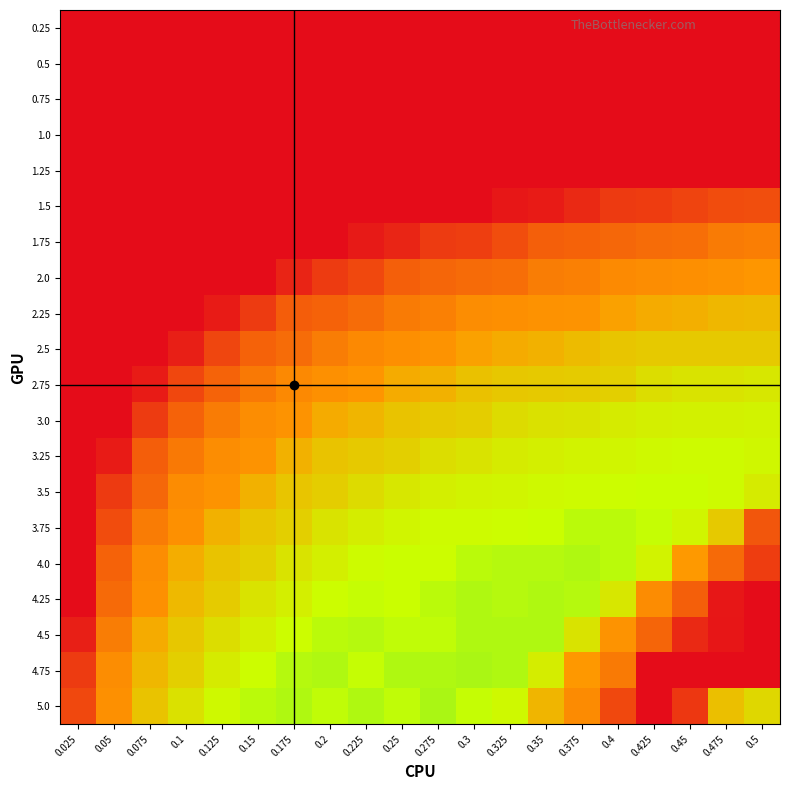

Reading right to left, what are all the values shown in this chart?

0.25: 0.5=3000	0.475=3000	0.45=3000	0.425=3000	0.4=3000	0.375=3000	0.35=3000	0.325=3000	0.3=3000	0.275=3000	0.25=3000	0.225=3000	0.2=3000	0.175=3000	0.15=3000	0.125=3000	0.1=3000	0.075=3000	0.05=3000	0.025=3000
0.5: 0.5=3000	0.475=3000	0.45=3000	0.425=3000	0.4=3000	0.375=3000	0.35=3000	0.325=3000	0.3=3000	0.275=3000	0.25=3000	0.225=3000	0.2=3000	0.175=3000	0.15=3000	0.125=3000	0.1=3000	0.075=3000	0.05=3000	0.025=3000
0.75: 0.5=3000	0.475=3000	0.45=3000	0.425=3000	0.4=3000	0.375=3000	0.35=3000	0.325=3000	0.3=3000	0.275=3000	0.25=3000	0.225=3000	0.2=3000	0.175=3000	0.15=3000	0.125=3000	0.1=3000	0.075=3000	0.05=3000	0.025=3000
1.0: 0.5=3000	0.475=3000	0.45=3000	0.425=3000	0.4=3000	0.375=3000	0.35=3000	0.325=3000	0.3=3000	0.275=3000	0.25=3000	0.225=3000	0.2=3000	0.175=3000	0.15=3000	0.125=3000	0.1=3000	0.075=3000	0.05=3000	0.025=3000
1.25: 0.5=3000	0.475=3000	0.45=3000	0.425=3000	0.4=3000	0.375=3000	0.35=3000	0.325=3000	0.3=3000	0.275=3000	0.25=3000	0.225=3000	0.2=3000	0.175=3000	0.15=3000	0.125=3000	0.1=3000	0.075=3000	0.05=3000	0.025=3000
1.5: 0.5=2082	0.475=2113	0.45=2221	0.425=2335	0.4=2361	0.375=2598	0.35=2791	0.325=2839	0.3=3000	0.275=3000	0.25=3000	0.225=3000	0.2=3000	0.175=3000	0.15=3000	0.125=3000	0.1=3000	0.075=3000	0.05=3000	0.025=3000
1.75: 0.5=1427	0.475=1461	0.45=1645	0.425=1675	0.4=1745	0.375=1805	0.35=1848	0.325=2107	0.3=2303	0.275=2355	0.25=2657	0.225=2806	0.2=3000	0.175=3000	0.15=3000	0.125=3000	0.1=3000	0.075=3000	0.05=3000	0.025=3000
2.0: 0.5=1089	0.475=1140	0.45=1175	0.425=1209	0.4=1250	0.375=1388	0.35=1430	0.325=1638	0.3=1677	0.275=1756	0.25=1844	0.225=2166	0.2=2345	0.175=2664	0.15=3000	0.125=3000	0.1=3000	0.075=3000	0.05=3000	0.025=3000
2.25: 0.5=857	0.475=878	0.45=918	0.425=939	0.4=999	0.375=1130	0.35=1138	0.325=1172	0.3=1217	0.275=1393	0.25=1461	0.225=1675	0.2=1805	0.175=1878	0.15=2345	0.125=2795	0.1=3000	0.075=3000	0.05=3000	0.025=3000
2.5: 0.5=771	0.475=771	0.45=771	0.425=772	0.4=796	0.375=849	0.35=905	0.325=939	0.3=1007	0.275=1133	0.25=1172	0.225=1261	0.2=1432	0.175=1675	0.15=1815	0.125=2192	0.1=2731	0.075=3000	0.05=3000	0.025=3000
2.75: 0.5=589	0.475=615	0.45=616	0.425=655	0.4=736	0.375=754	0.35=771	0.325=774	0.3=810	0.275=905	0.25=940	0.225=1095	0.2=1171	0.175=1266	0.15=1479	0.125=1804	0.1=2180	0.075=2798	0.05=3000	0.025=3000
3.0: 0.5=522	0.475=529	0.45=536	0.425=549	0.4=570	0.375=615	0.35=624	0.325=667	0.3=744	0.275=771	0.25=797	0.225=886	0.2=940	0.175=1134	0.15=1213	0.125=1450	0.1=1805	0.075=2345	0.05=3000	0.025=3000
3.25: 0.5=501	0.475=477	0.45=478	0.425=487	0.4=509	0.375=524	0.35=541	0.325=566	0.3=615	0.275=655	0.25=730	0.225=771	0.2=808	0.175=914	0.15=1129	0.125=1212	0.1=1479	0.075=1861	0.05=2800	0.025=3000
3.5: 0.5=566	0.475=476	0.45=456	0.425=454	0.4=464	0.375=473	0.35=482	0.325=509	0.3=527	0.275=548	0.25=590	0.225=659	0.2=740	0.175=795	0.15=905	0.125=1131	0.1=1222	0.075=1740	0.05=2358	0.025=3000
3.75: 0.5=1979	0.475=771	0.45=509	0.425=444	0.4=412	0.375=419	0.35=453	0.325=468	0.3=478	0.275=479	0.25=507	0.225=557	0.2=618	0.175=729	0.15=791	0.125=913	0.1=1163	0.075=1448	0.05=2110	0.025=3000
4.0: 0.5=2316	0.475=1696	0.45=1044	0.425=522	0.4=411	0.375=397	0.35=403	0.325=407	0.3=415	0.275=466	0.25=456	0.225=478	0.2=545	0.175=615	0.15=729	0.125=799	0.1=934	0.075=1214	0.05=1813	0.025=3000
4.25: 0.5=3000	0.475=2844	0.45=1843	0.425=1226	0.4=595	0.375=407	0.35=392	0.325=400	0.3=398	0.275=412	0.25=451	0.225=442	0.2=468	0.175=543	0.15=615	0.125=752	0.1=857	0.075=1163	0.05=1696	0.025=3000
4.5: 0.5=3000	0.475=2858	0.45=2595	0.425=1759	0.4=1133	0.375=616	0.35=394	0.325=398	0.3=397	0.275=433	0.25=431	0.225=402	0.2=416	0.175=464	0.15=547	0.125=654	0.1=785	0.075=940	0.05=1435	0.025=2731
4.75: 0.5=3000	0.475=3000	0.45=3000	0.425=3000	0.4=1469	0.375=1058	0.35=552	0.325=392	0.3=384	0.275=398	0.25=397	0.225=437	0.2=395	0.175=410	0.15=468	0.125=571	0.1=729	0.075=875	0.05=1218	0.025=2355
5.0: 0.5=689	0.475=827	0.45=2403	0.425=3000	0.4=2163	0.375=1237	0.35=890	0.325=492	0.3=435	0.275=376	0.25=431	0.225=398	0.2=426	0.175=396	0.15=416	0.125=481	0.1=623	0.075=799	0.05=1171	0.025=2166